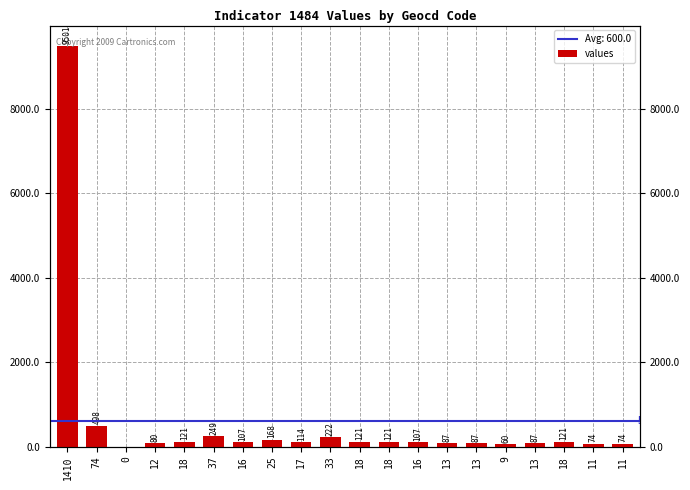

The chart shows a value of 49 at 16. True or false?

False